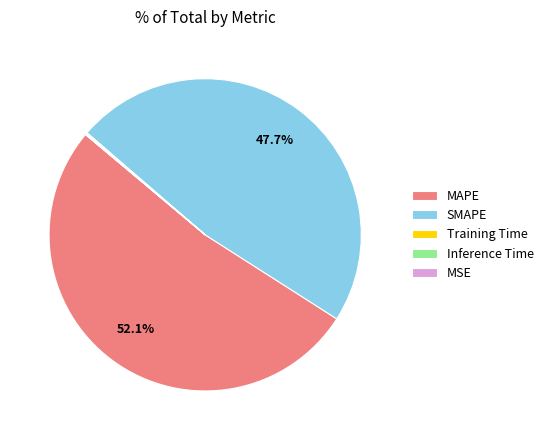

Is there a majority slice in this chart?

Yes